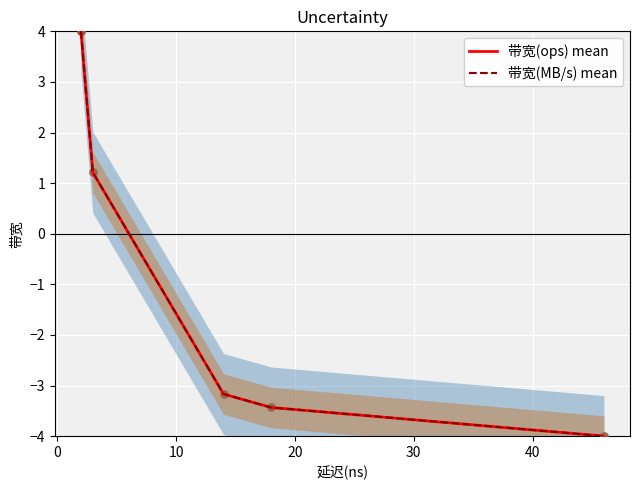

Which series reaches the minimum Y coordinate?

带宽(ops) mean